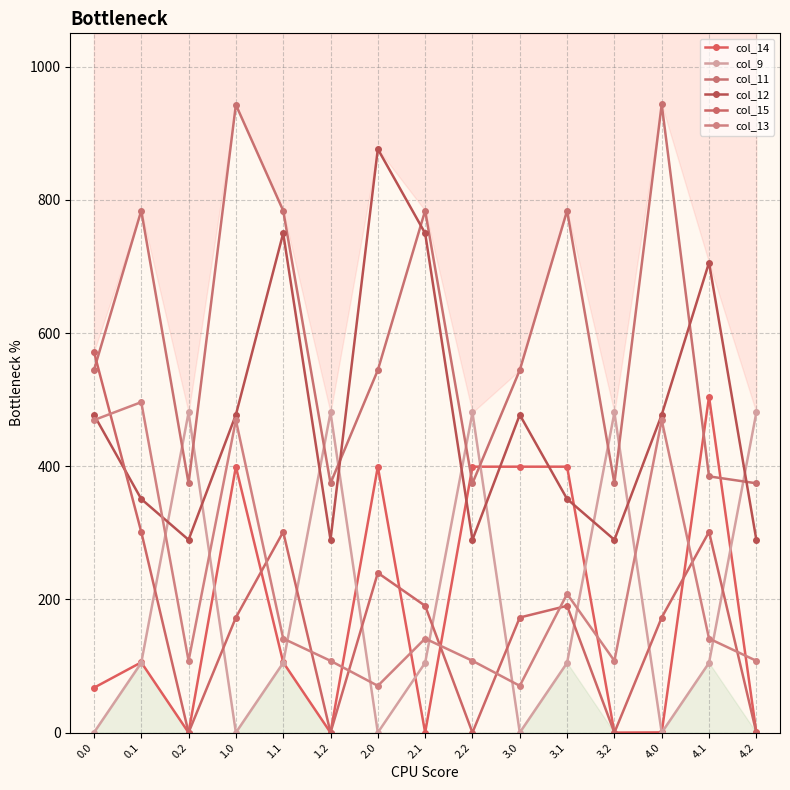

What is the average value of the col_11 series?

594.0